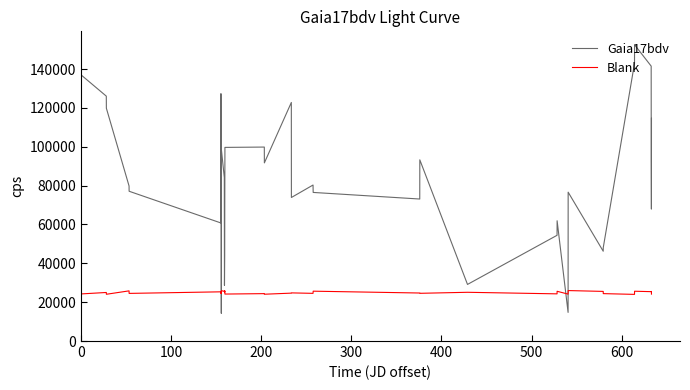

True or false: Blank has more than 2 points higher than both neighbors.

True